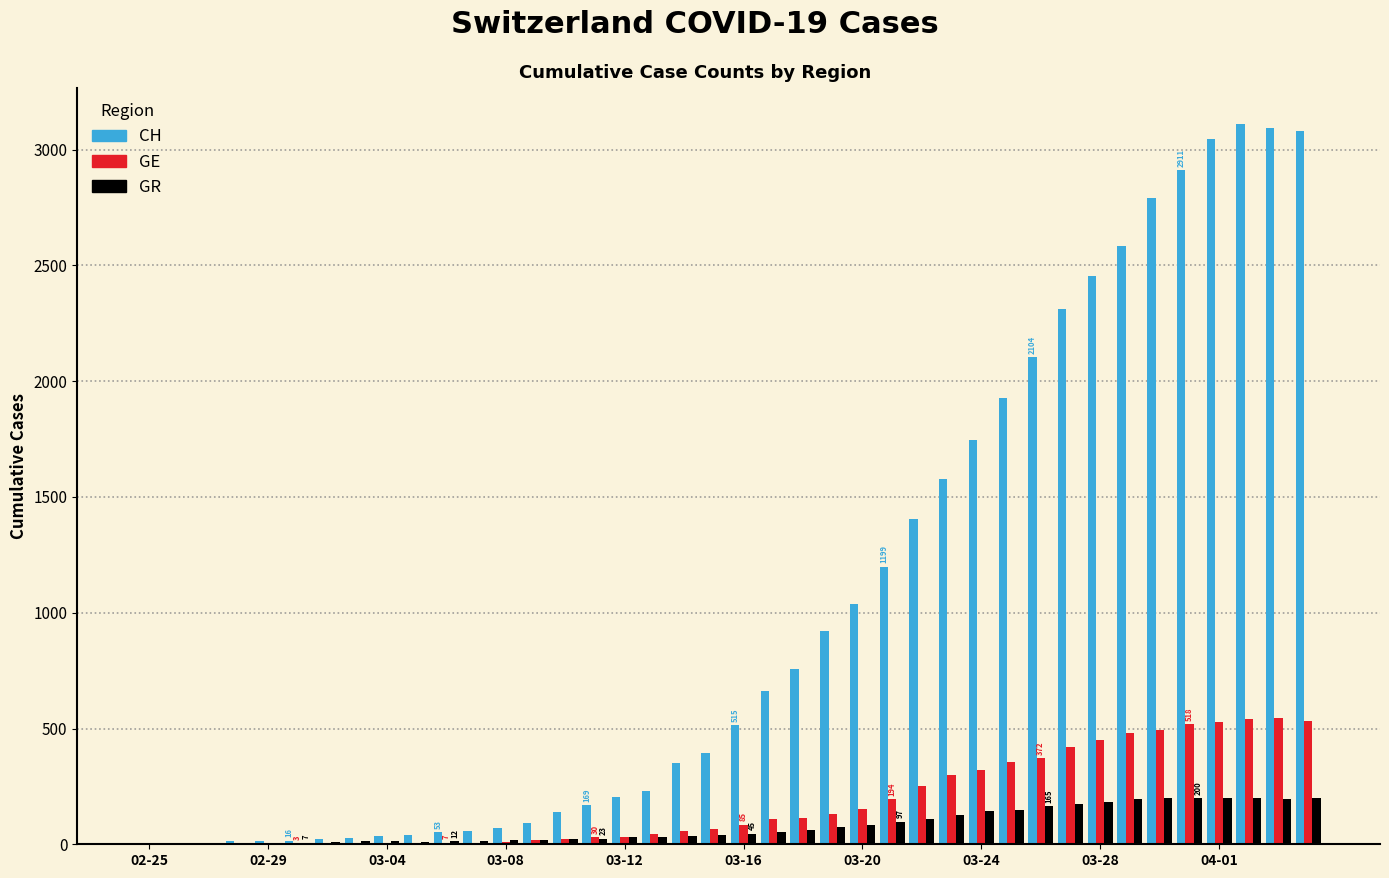

Which category has the lowest value in the GR series?

02-25